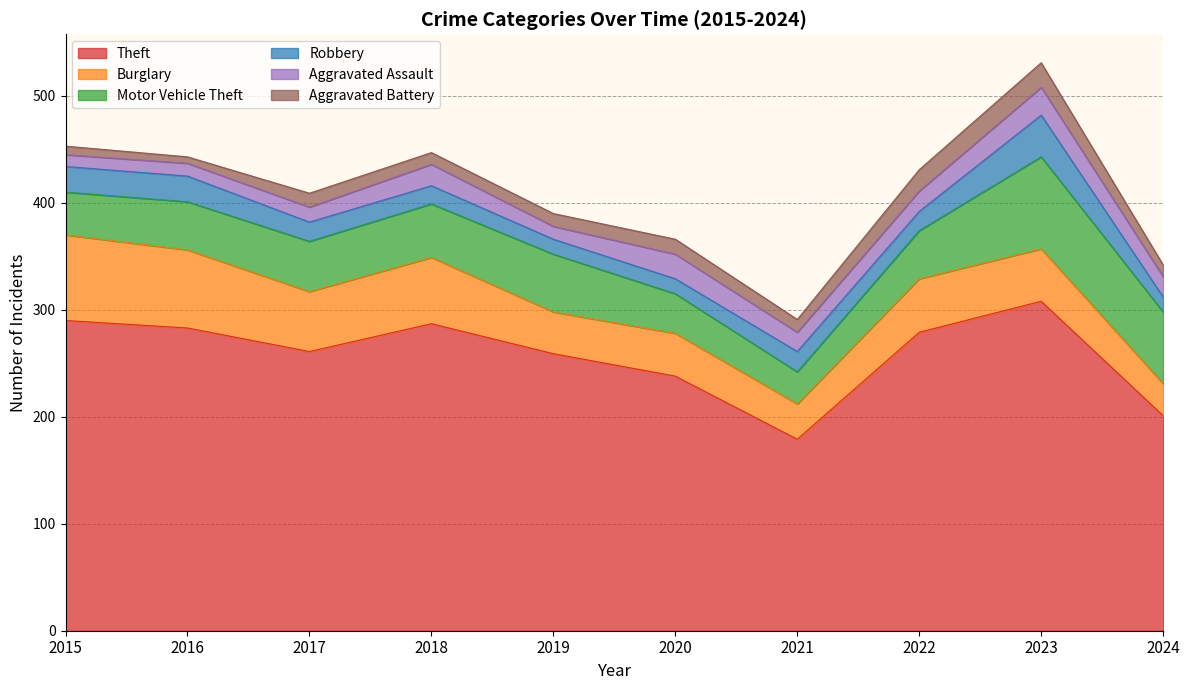

What is the difference between the highest and lowest values at 2015?

282